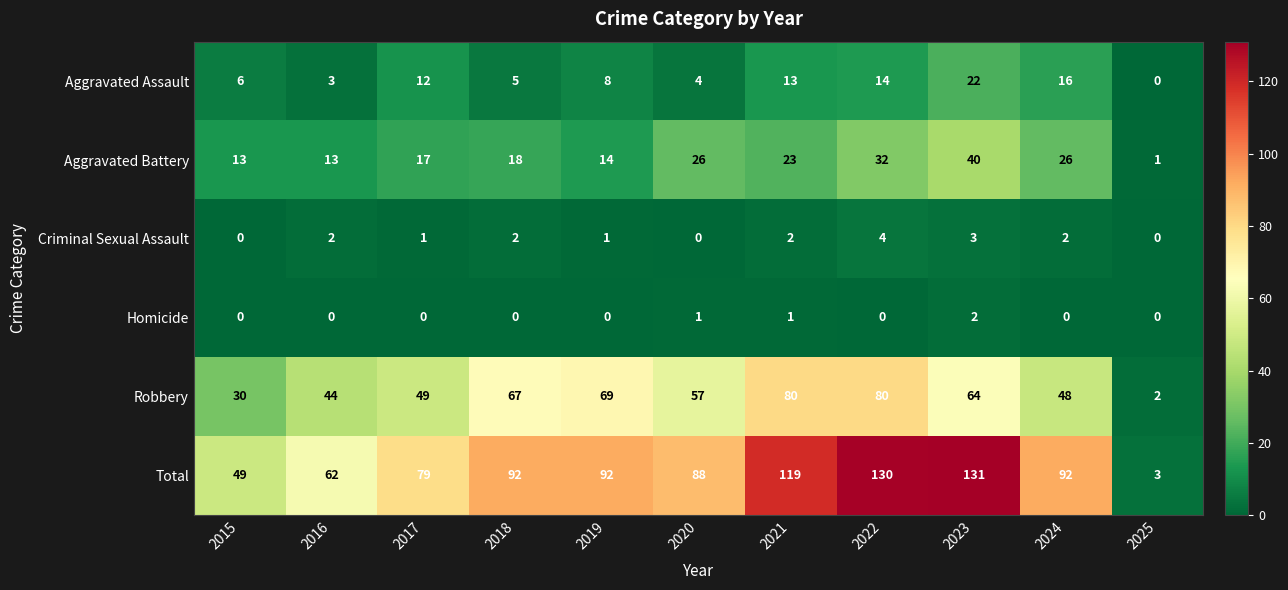

Which category has the highest value across all series?

2023